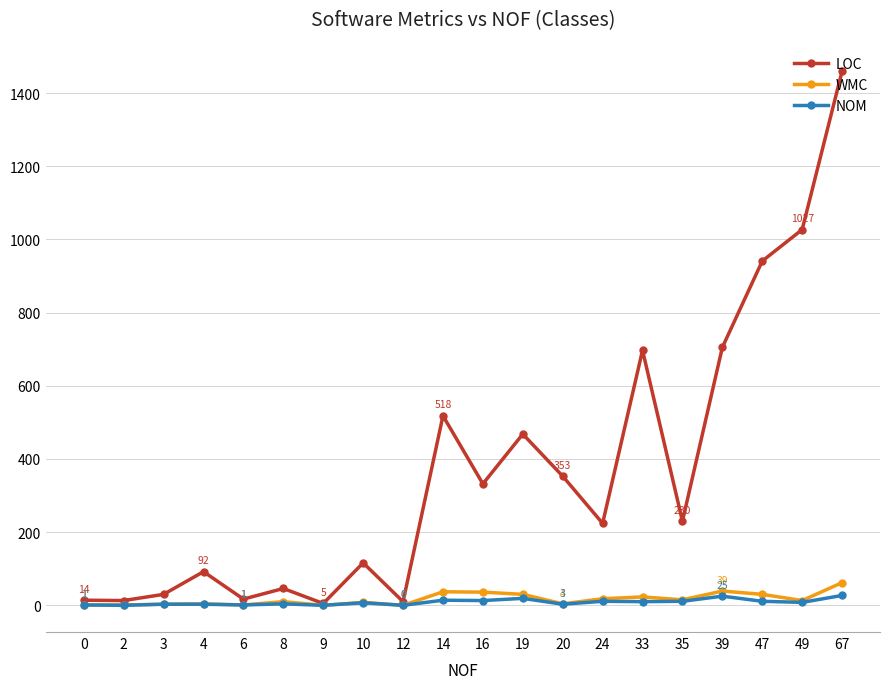

What is the highest value of the WMC series?

62